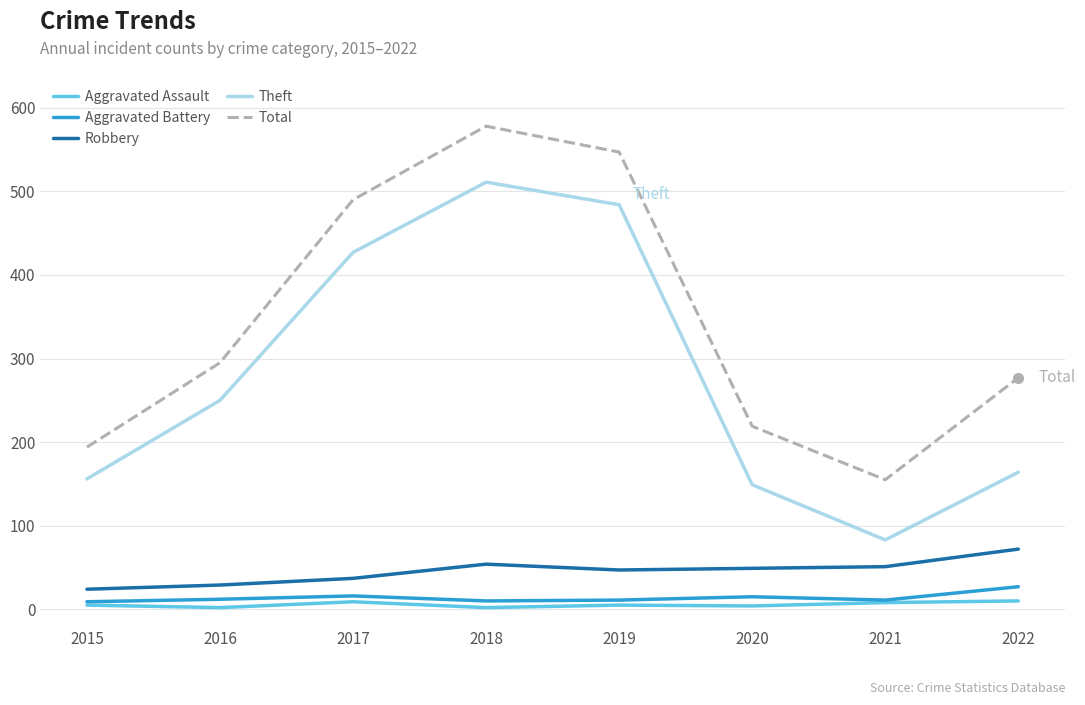

What are all the series names shown in the legend?

Aggravated Assault, Aggravated Battery, Robbery, Theft, Total